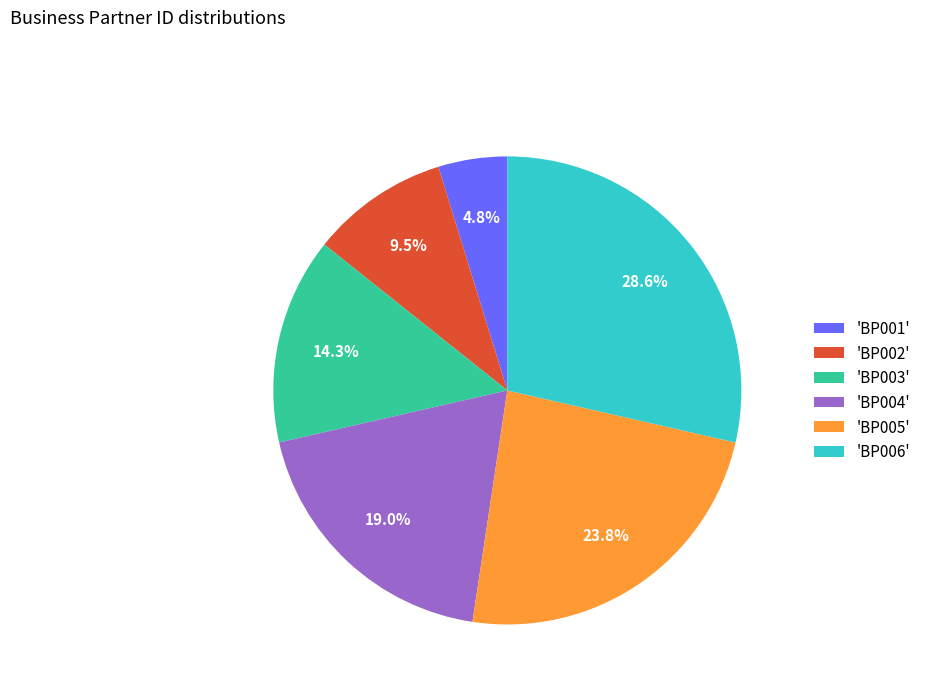

How much of the chart is everything except 'BP004'?

81.0%